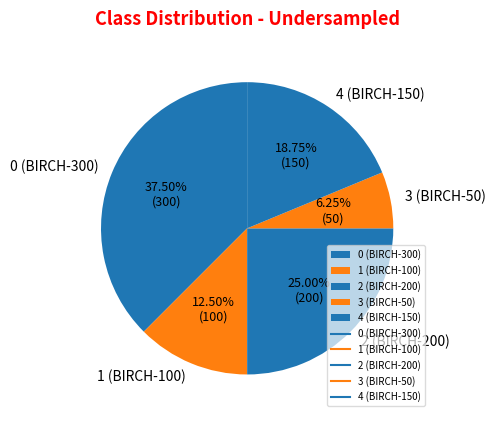

Rank the categories by value from highest to lowest.

0 (BIRCH-300), 2 (BIRCH-200), 4 (BIRCH-150), 1 (BIRCH-100), 3 (BIRCH-50)